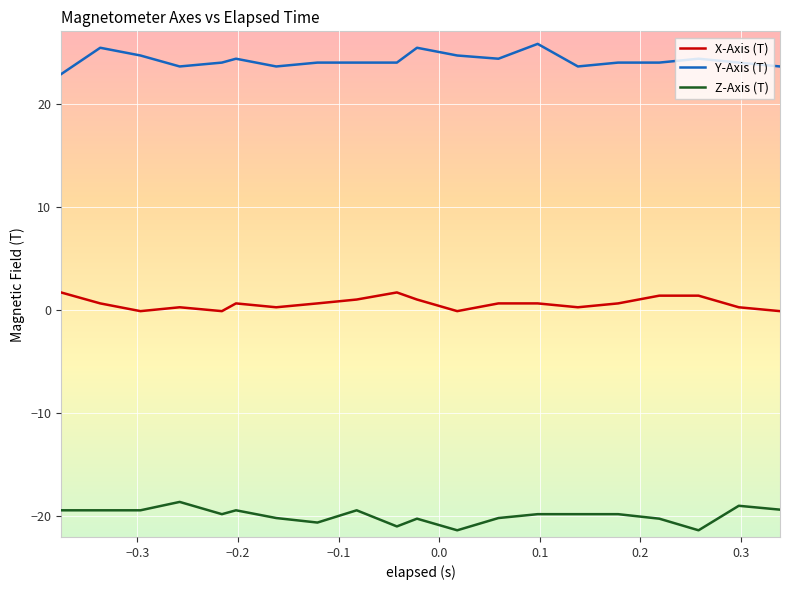

True or false: X-Axis (T) and Y-Axis (T) intersect in this chart.

False